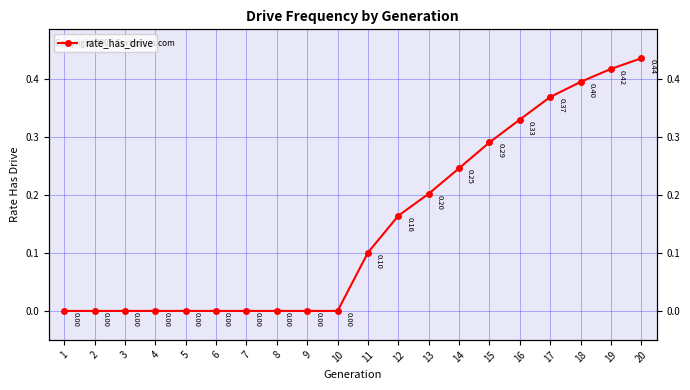

What is the difference between the maximum and minimum values?

0.4